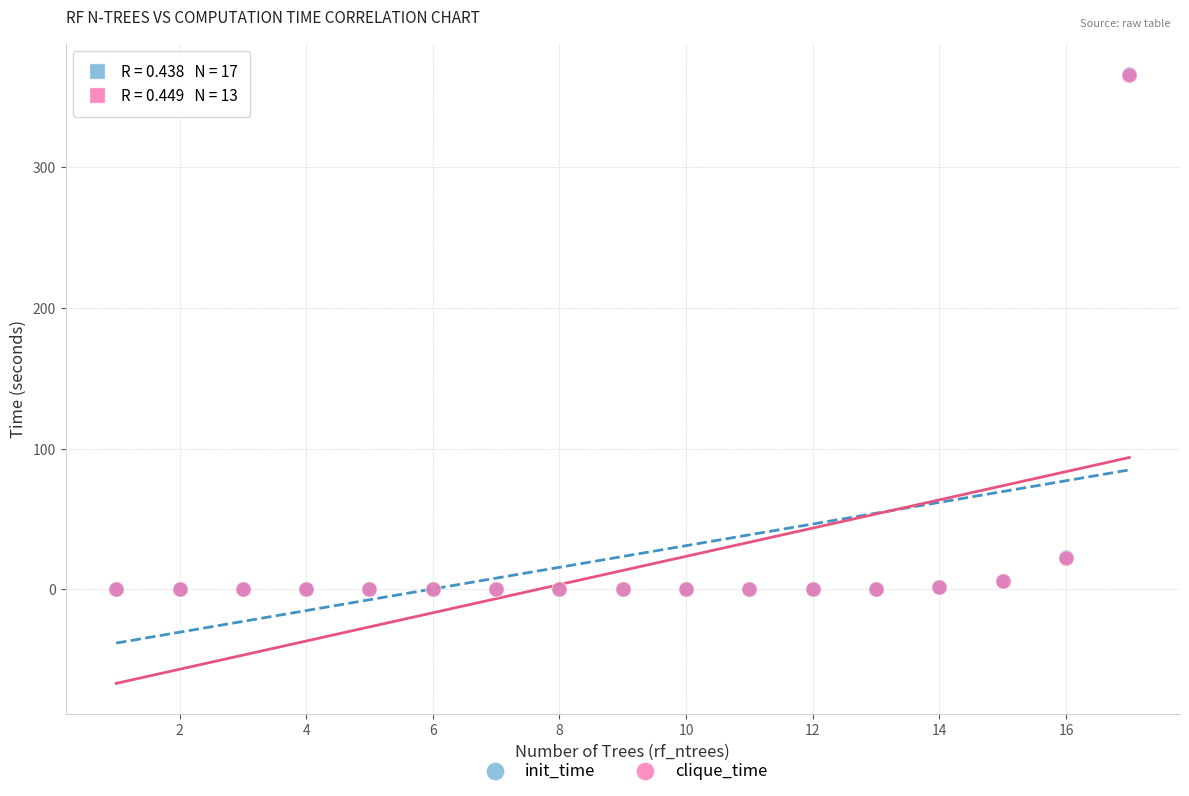

Which series has the widest spread of Y values?

init_time